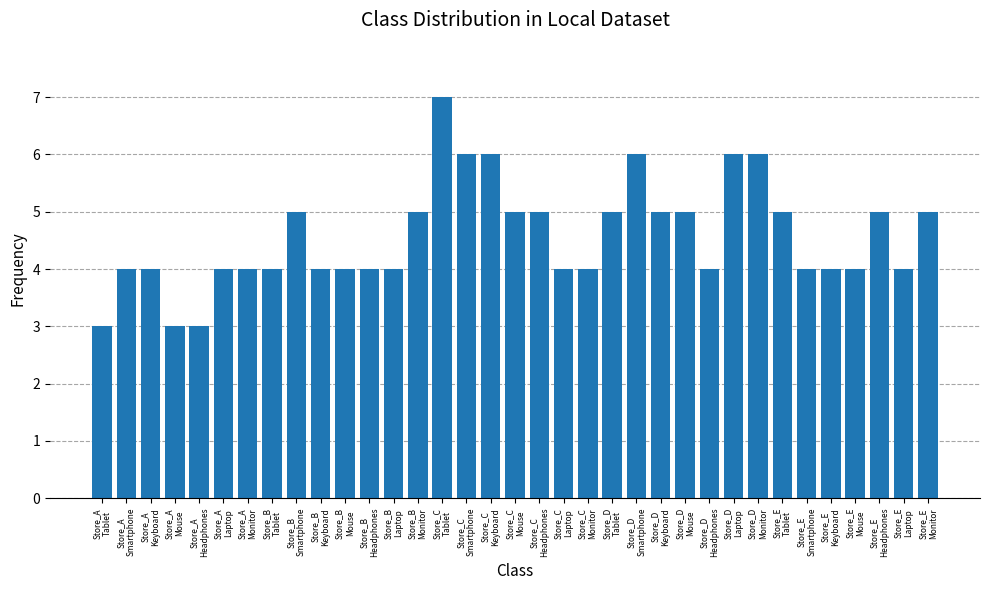

What is the value of the 8th bar from the left?

4